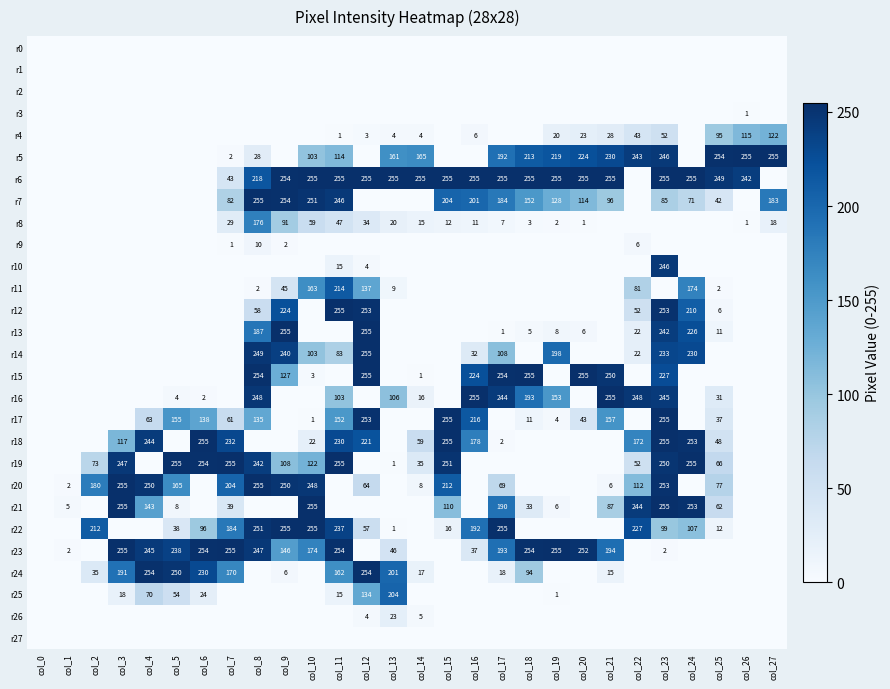

Is it true that r8 equals 1 at col_20?

True